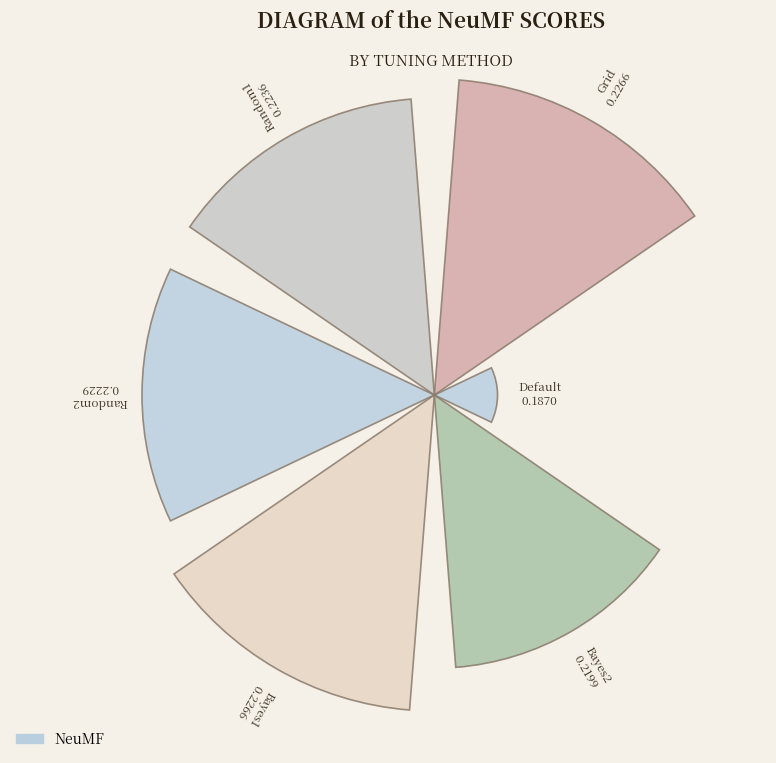

Does 1 account for over 50% of the chart?

No